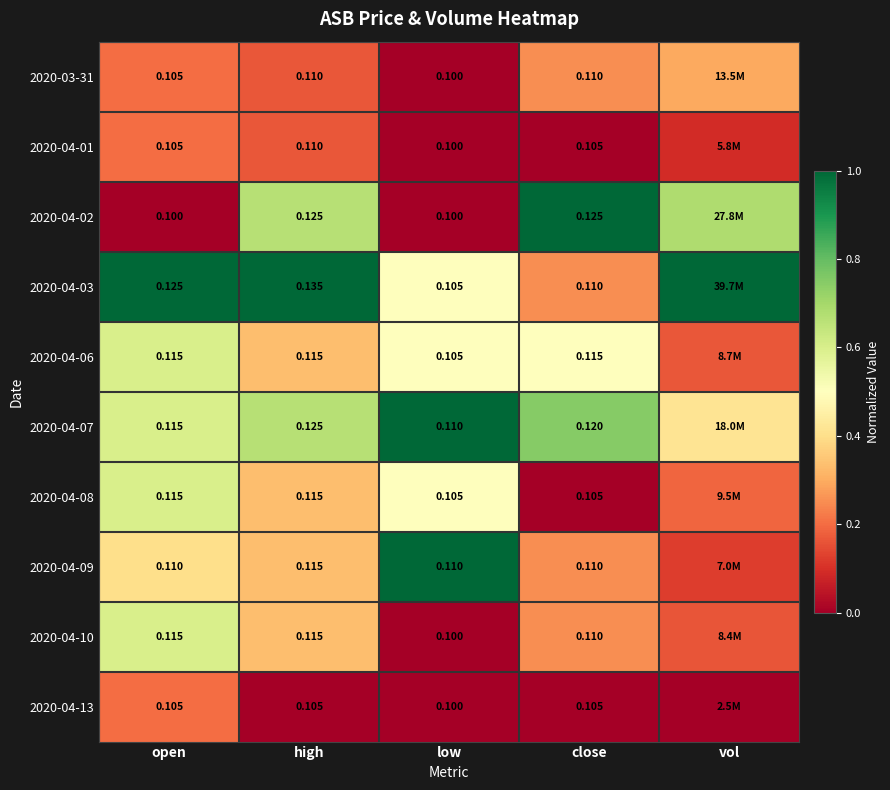

Which category has the lowest value across all series?

low